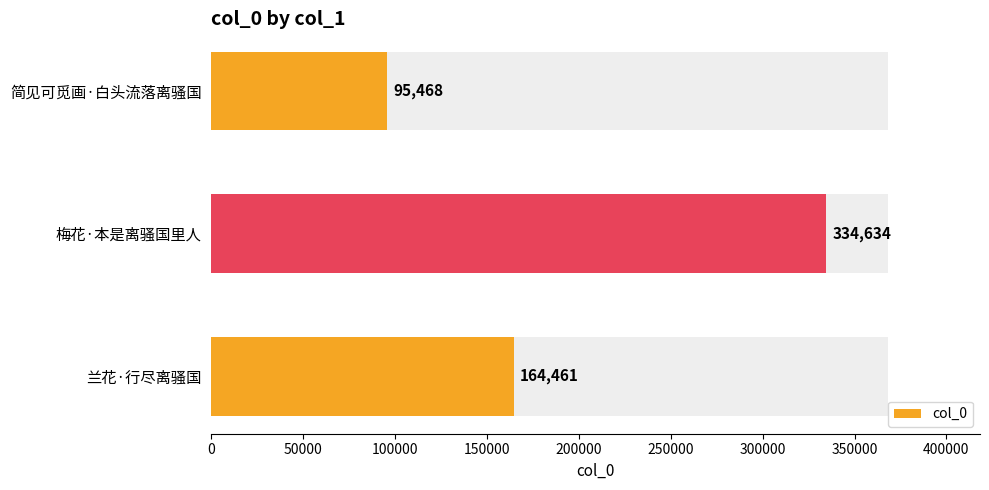

What is the approximate value of col_0 at 简见可觅画·白头流落离骚国, to the nearest 10?

95470